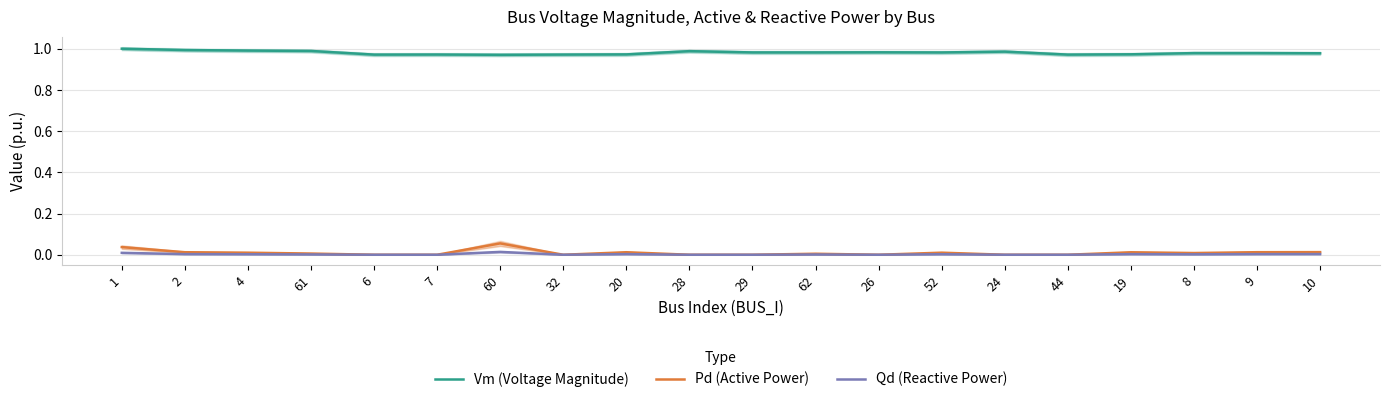

At which category is the sum across all series the highest?

1